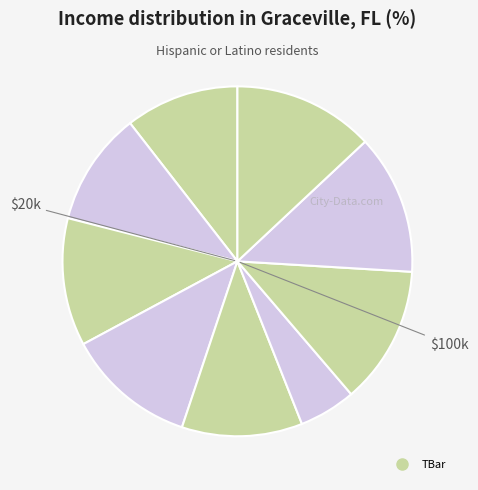

Which category has the smallest portion of the pie?

6